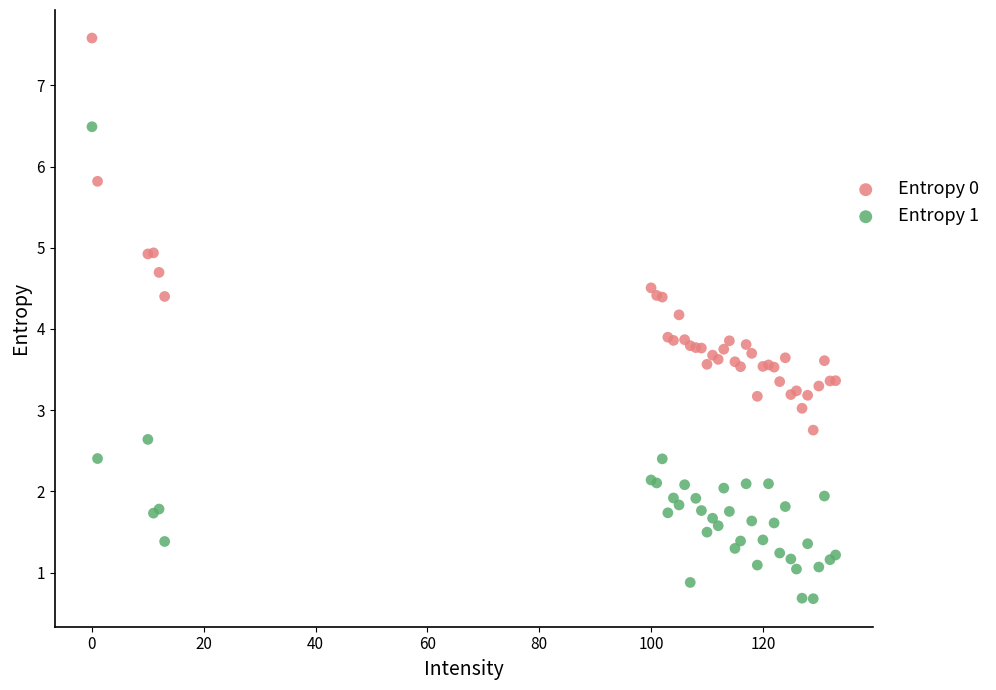

Which series contains the highest Y value?

Entropy 0